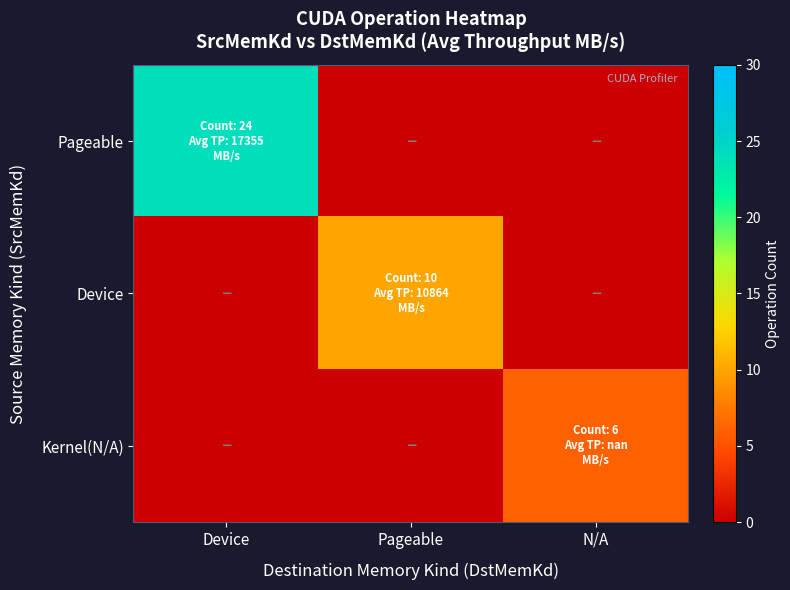

Reading right to left, list all the values displayed in this chart.

Pageable: N/A=0	Pageable=0	Device=24
Device: N/A=0	Pageable=10	Device=0
Kernel(N/A): N/A=6	Pageable=0	Device=0